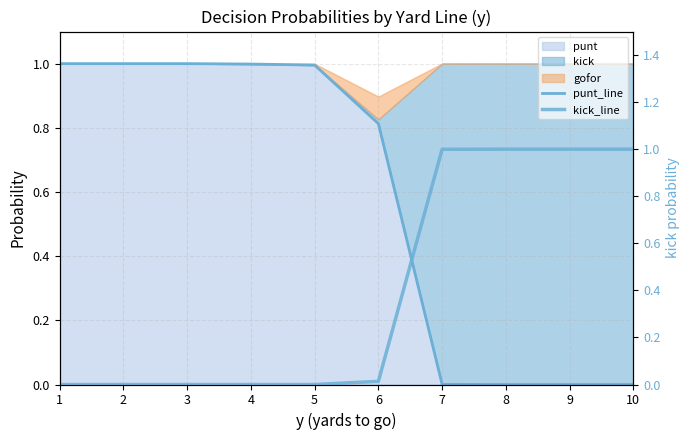

How many times do punt_line and kick_line cross each other?

1